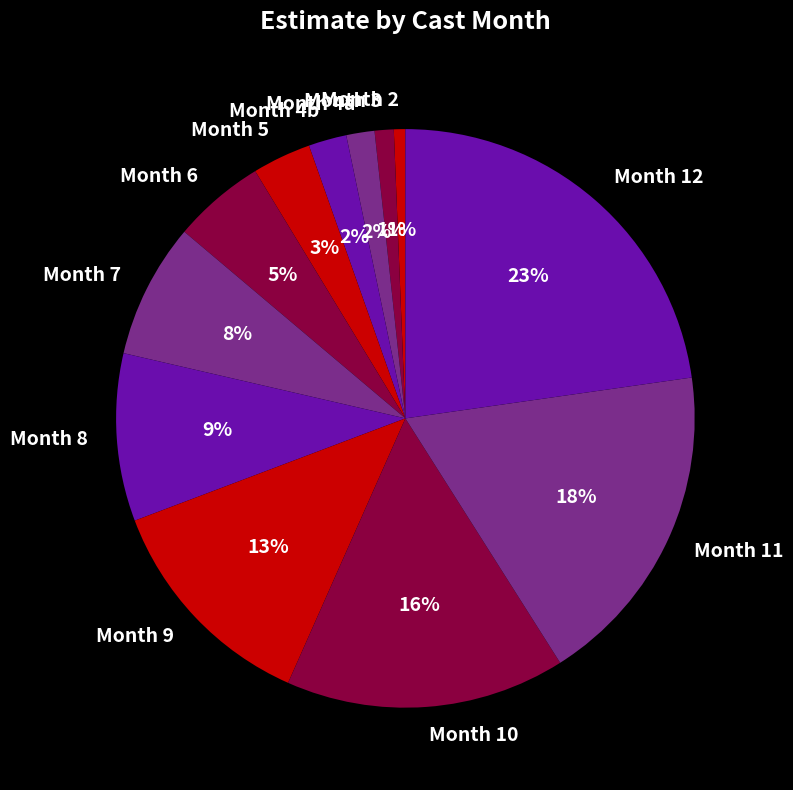

What percentage is the Month 3 slice, to the nearest percent?

1%